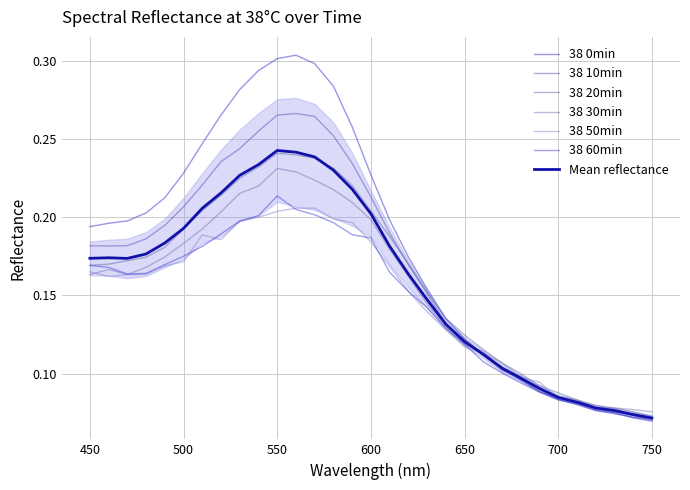

Is the value of 38 30min at 670 greater than the value of 38 0min at 560?

No